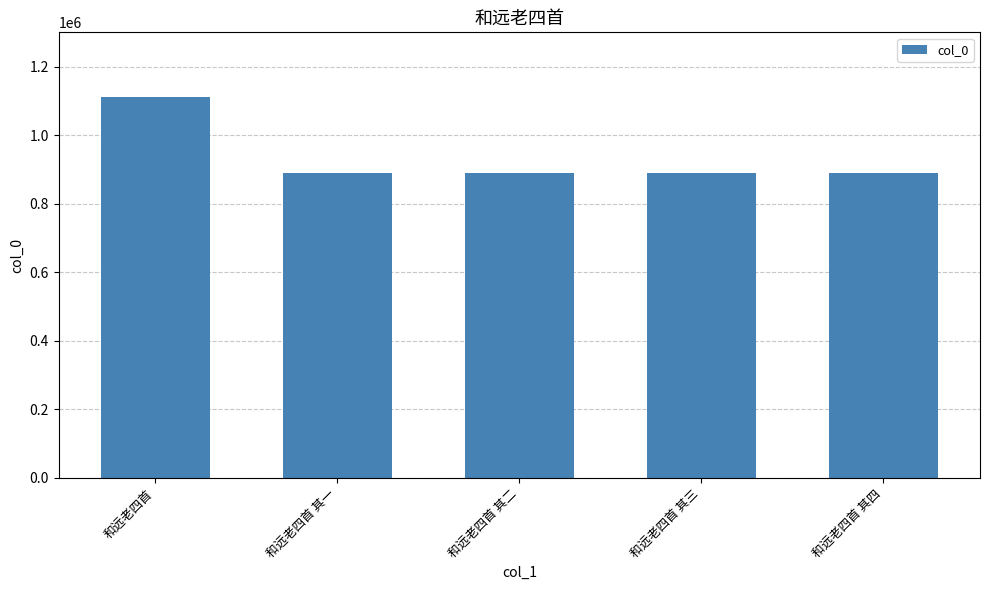

Read the value at 和远老四首, to the nearest 10.

1111830